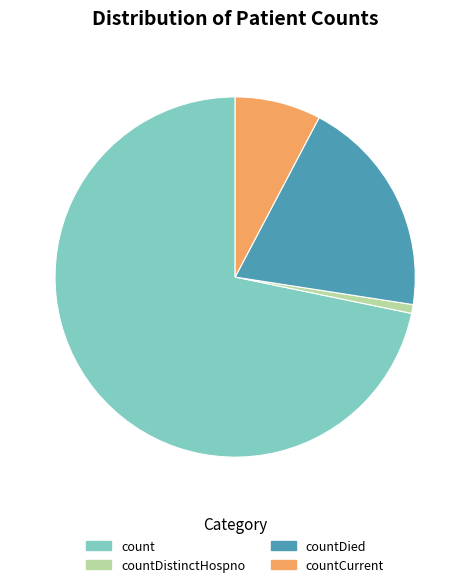

Which category accounts for the majority?

count